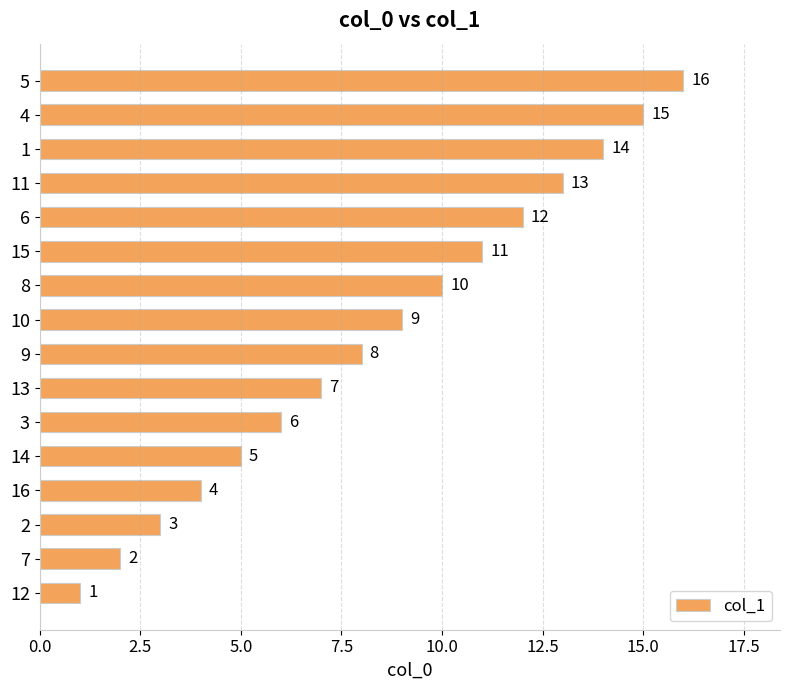

Between 6 and 12, which is larger?

6